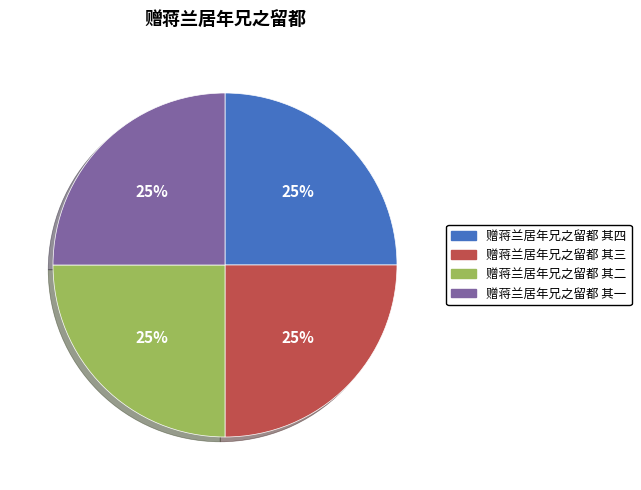

True or false: 赠蒋兰居年兄之留都 其二 accounts for 39% of the total.

False